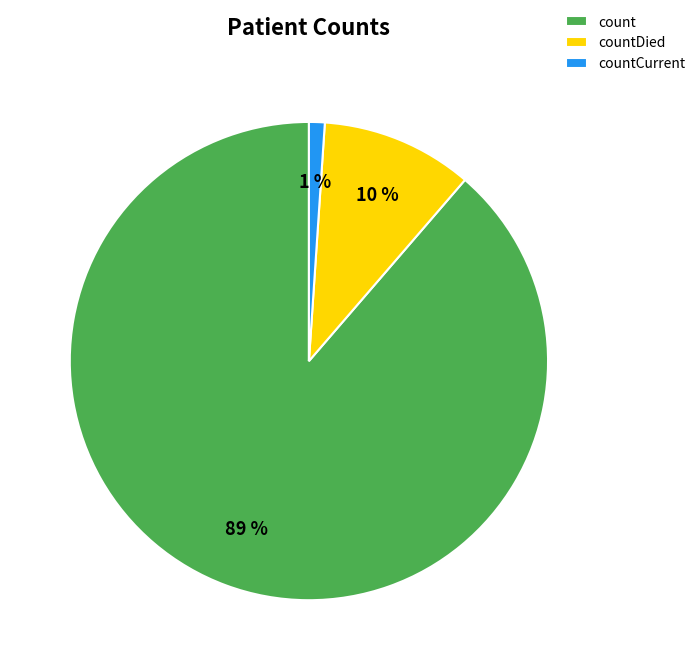

Between countCurrent and countDied, which is larger?

countDied